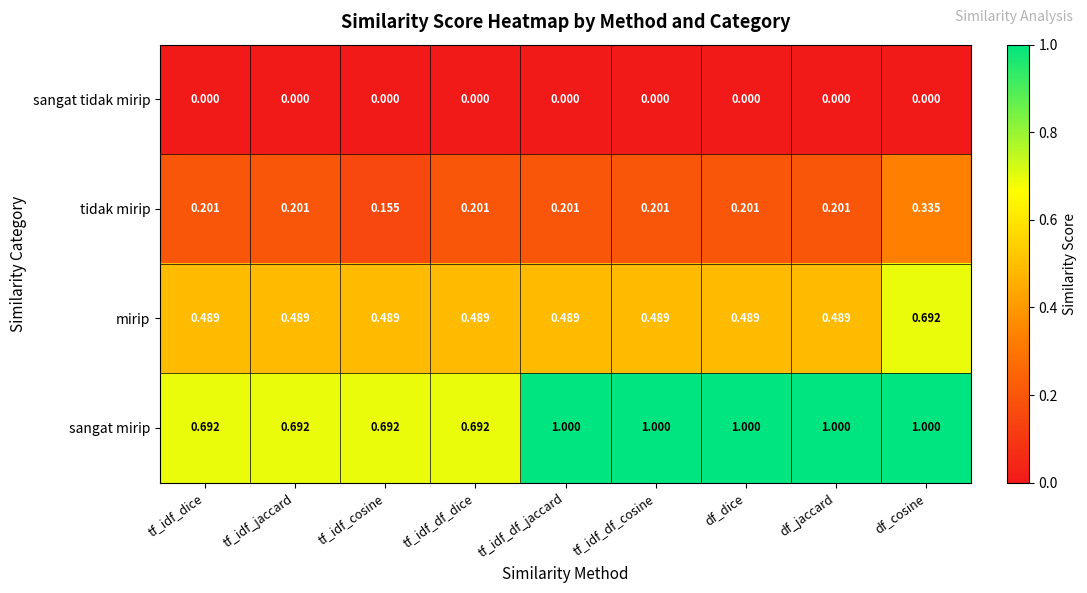

Rank the series by their average value, from lowest to highest.

sangat tidak mirip, tidak mirip, mirip, sangat mirip